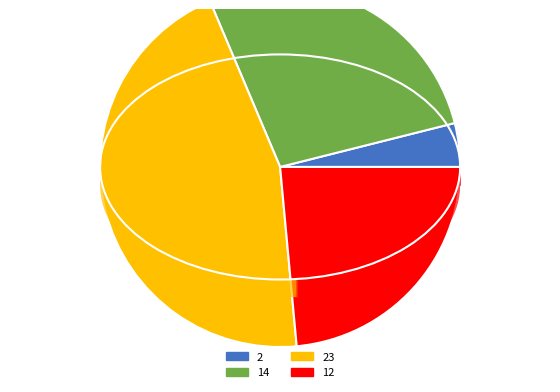

Rank the categories by value from highest to lowest.

23, 14, 12, 2